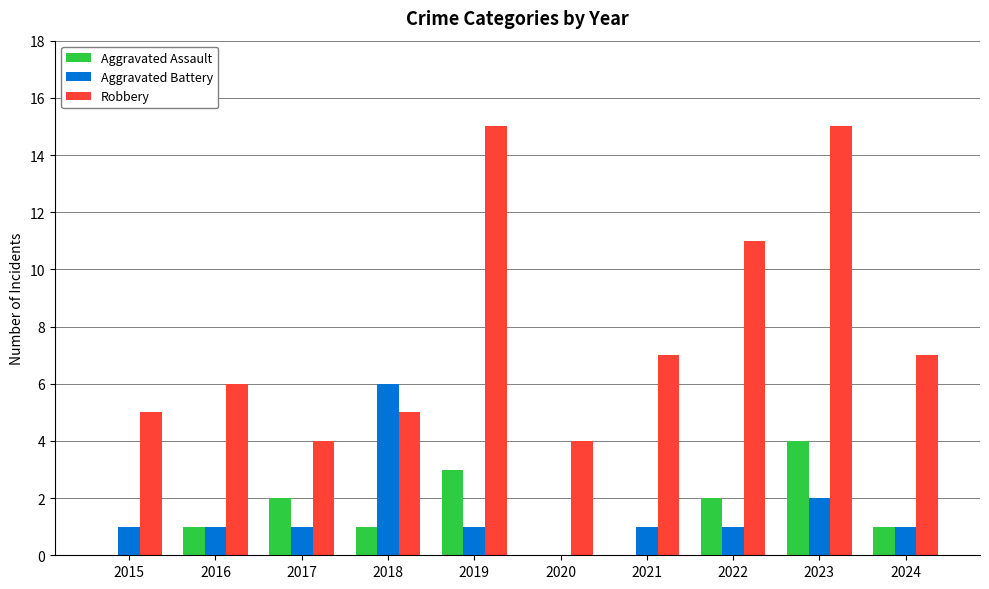

At which label is Aggravated Battery closest to 3?

2023